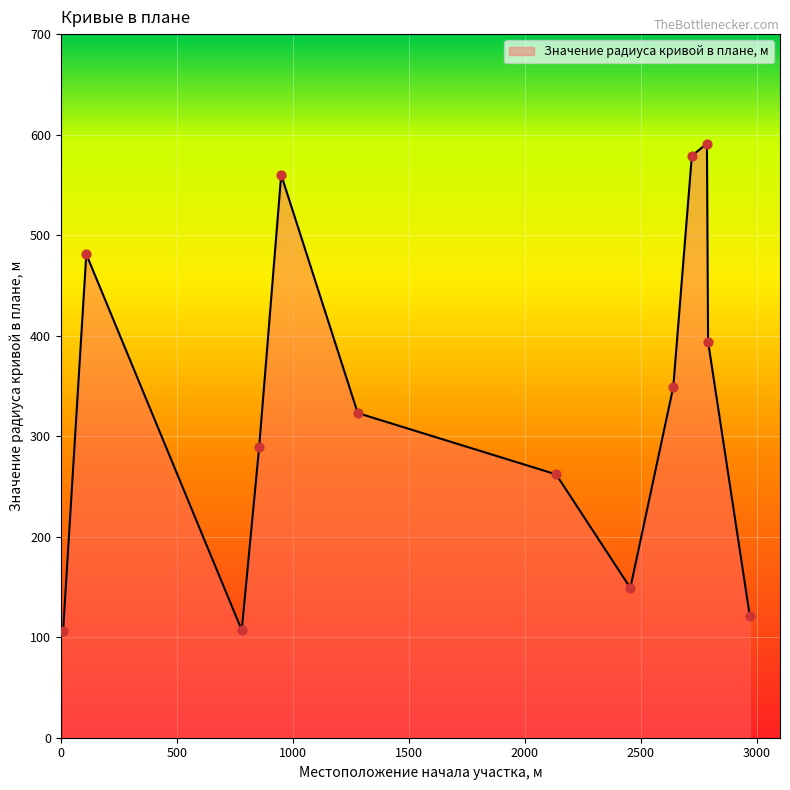

What is the minimum value shown in the chart?

106